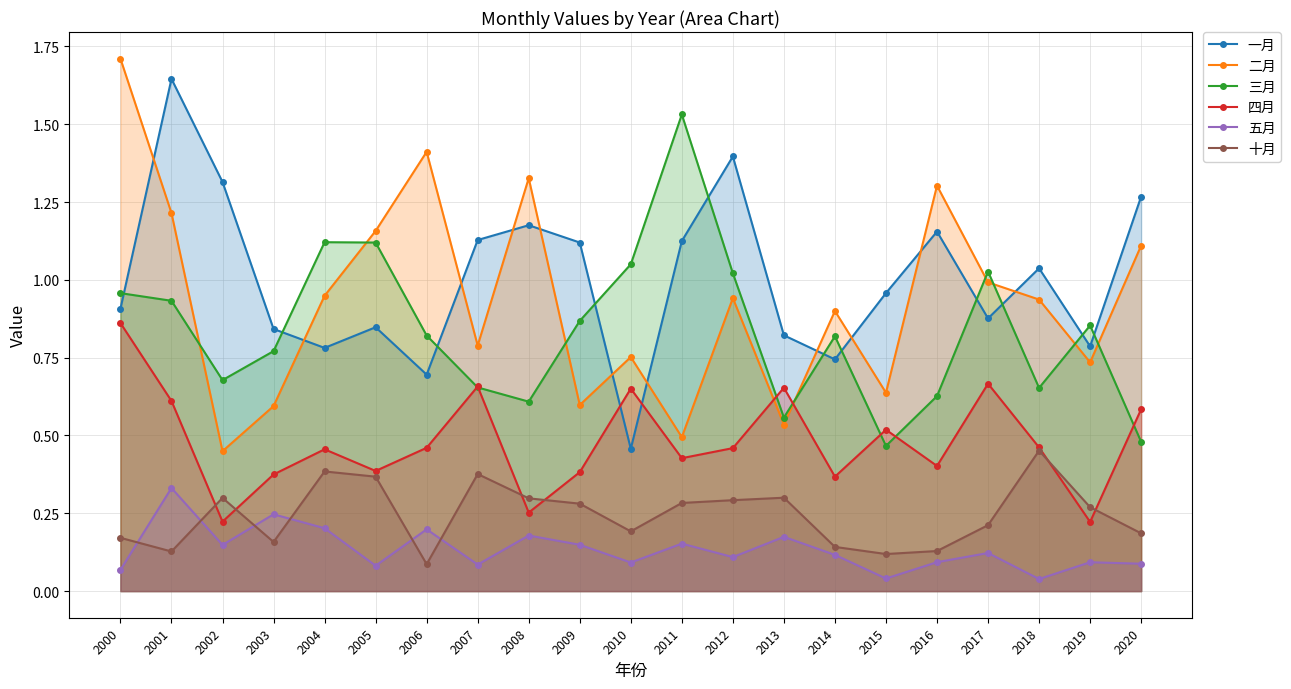

Where is 一月 nearest to the value 1?

2018